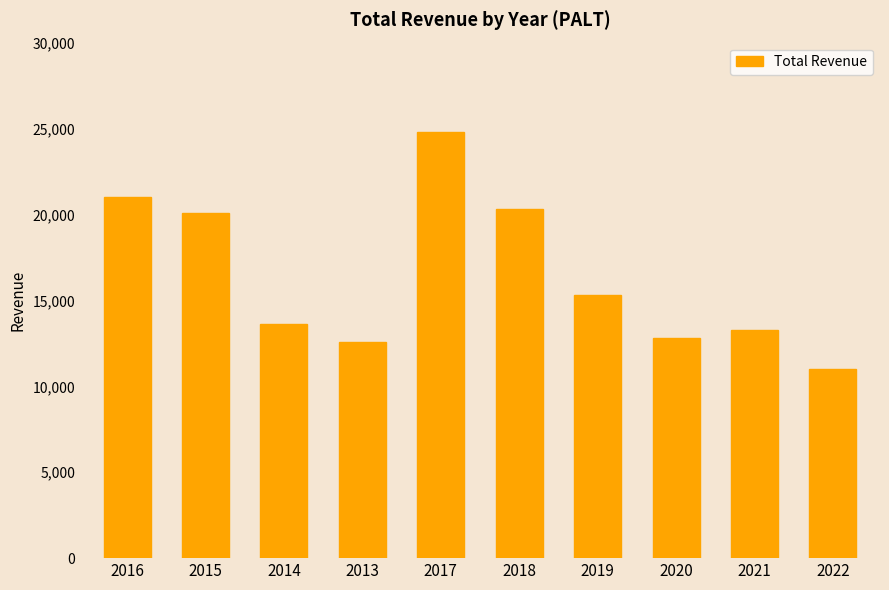

What is the change in value from 2015 to 2022?

-9100